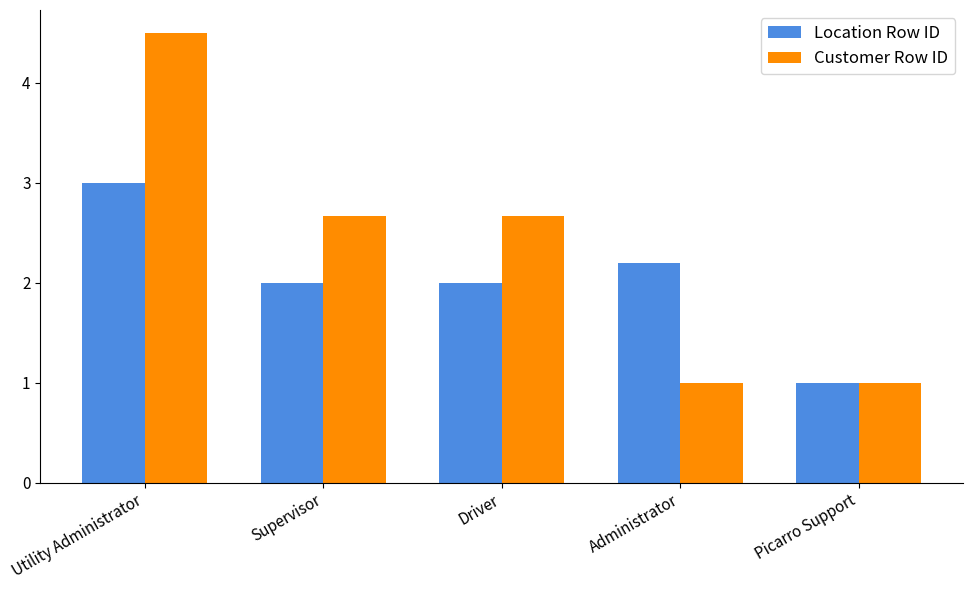

Rank the series at Administrator from highest to lowest value.

Location Row ID, Customer Row ID